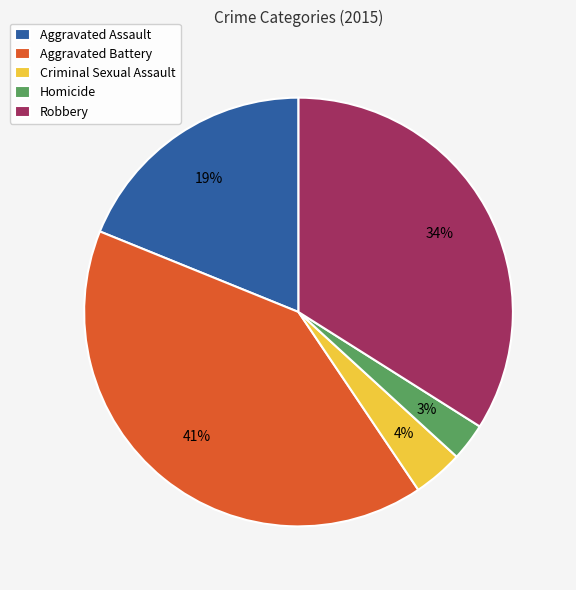

Does Aggravated Battery represent more than half of the total?

No